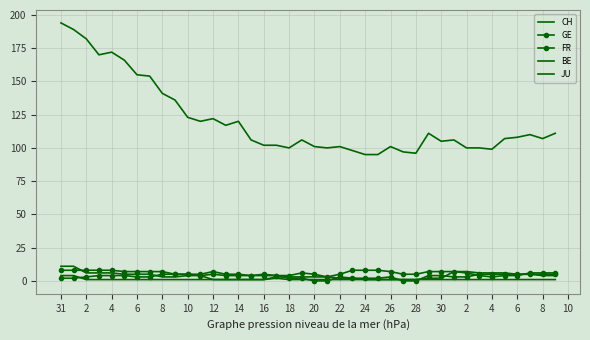

How many values in the GE series exceed 5?

13